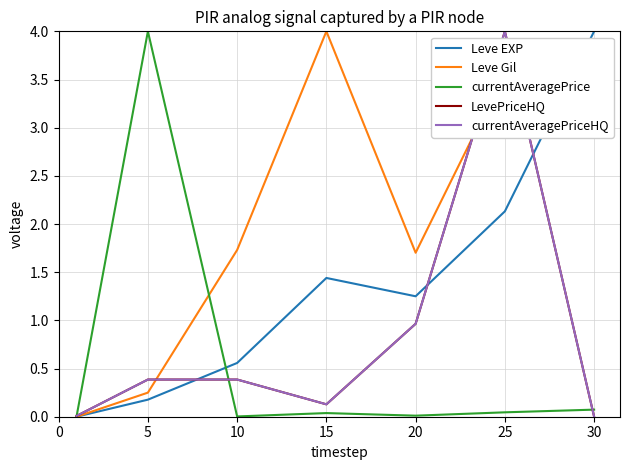

Is this an area chart (filled region under the line)?

No